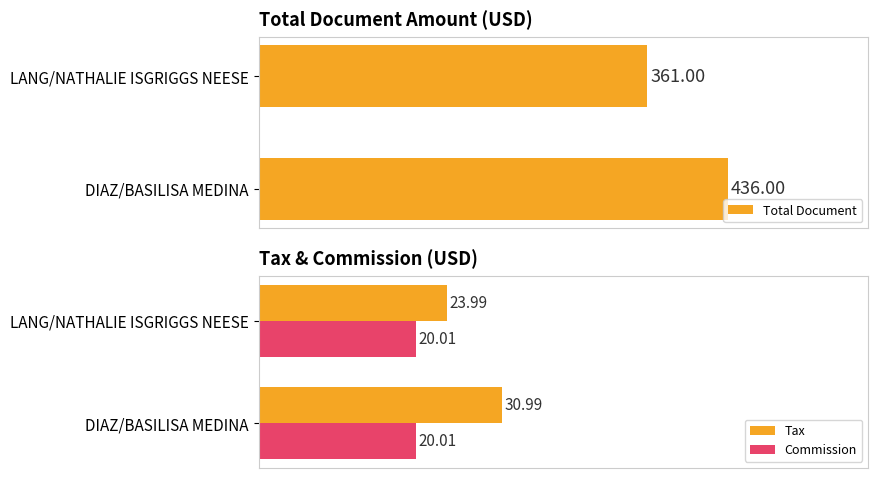

How many bars are there in each group?

2